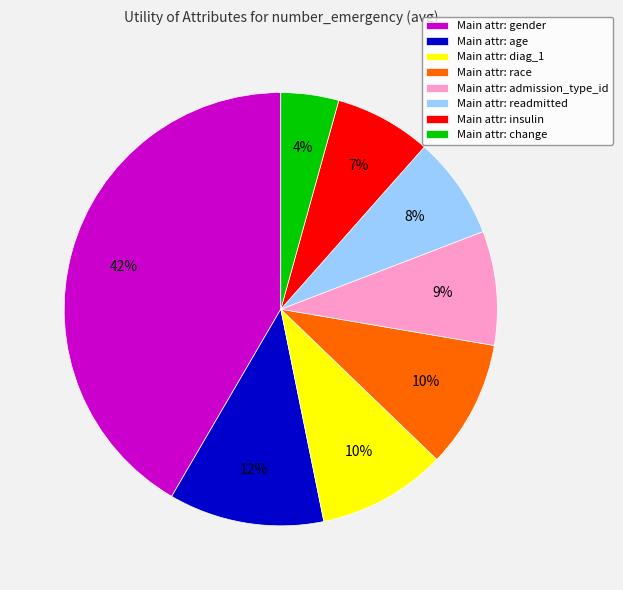

Does any single category account for the majority?

No